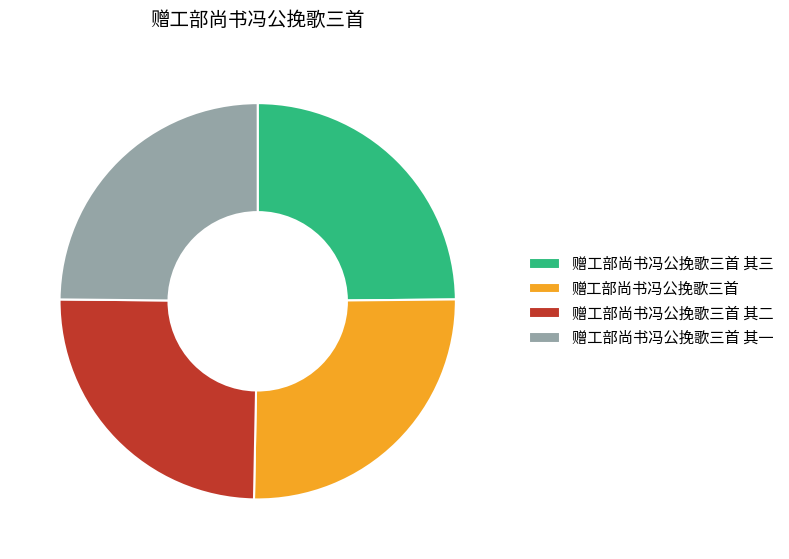

Count the number of slices in the pie.

4